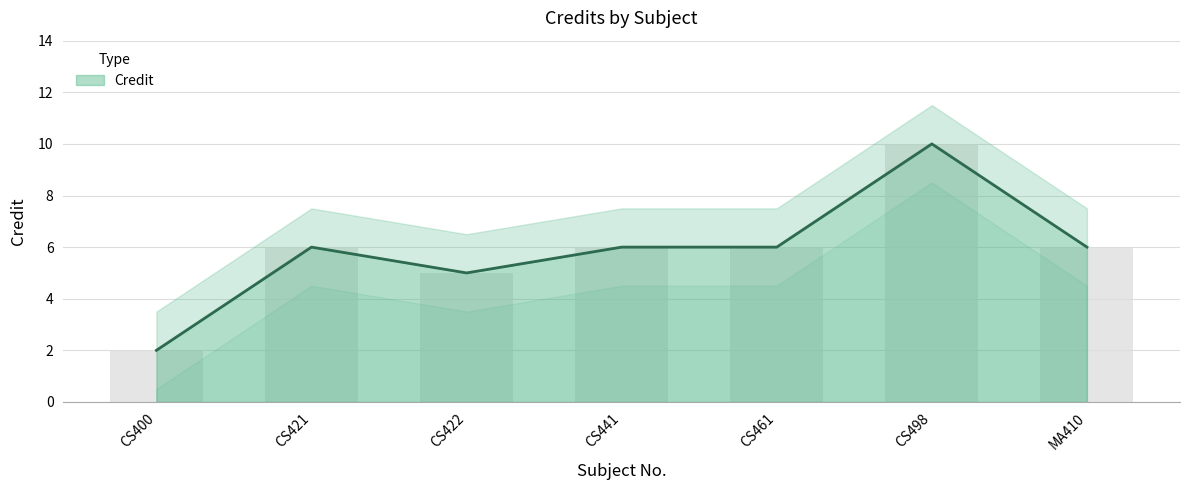

What is the label of the 2nd bar from the left?

CS421